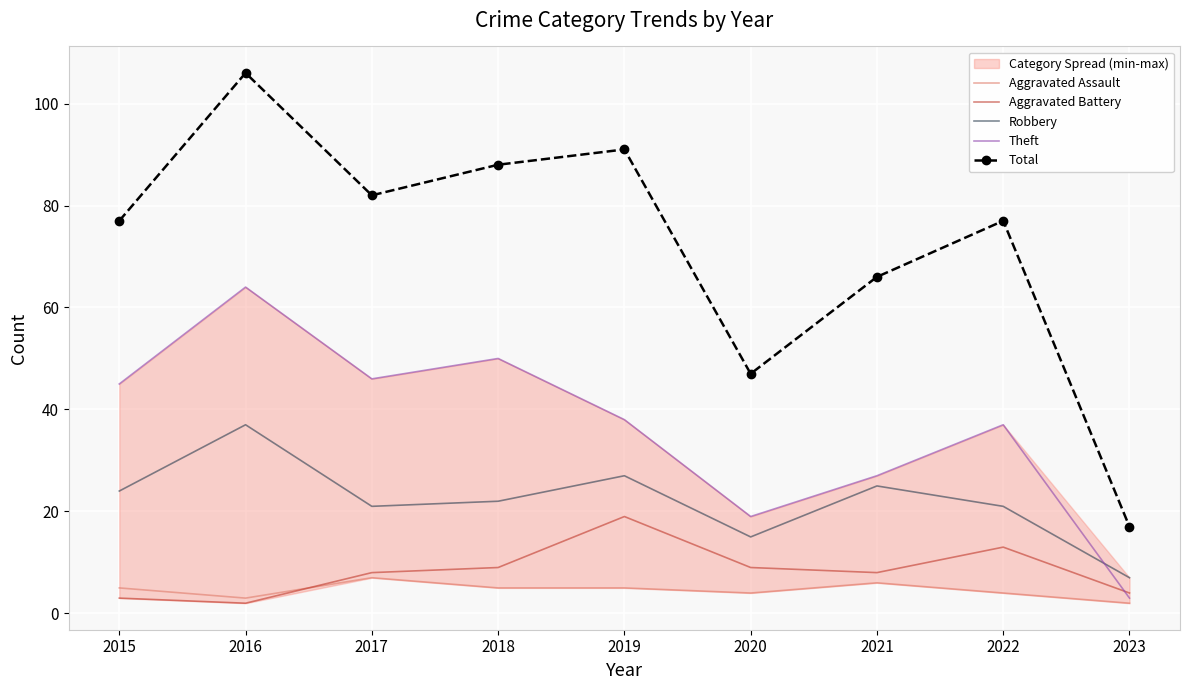

What is the difference between the Total values at 2019 and 2015?

14